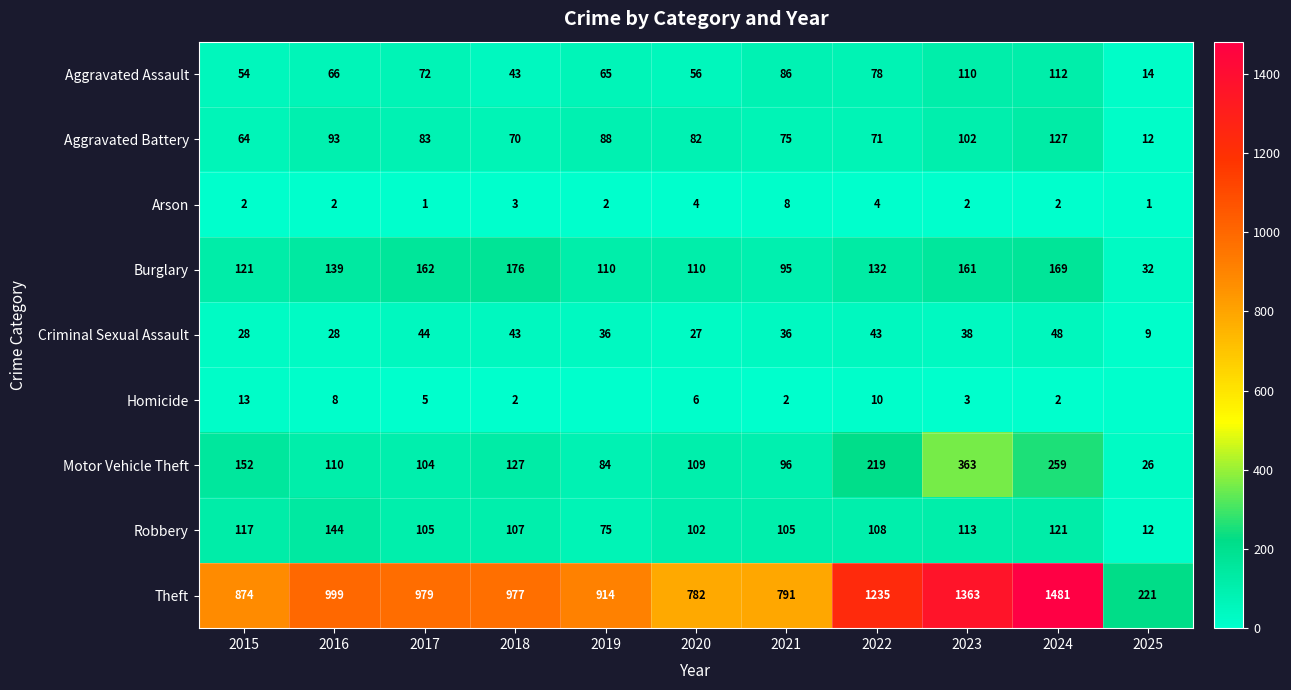

What is the difference between the Burglary values at 2022 and 2017?

30